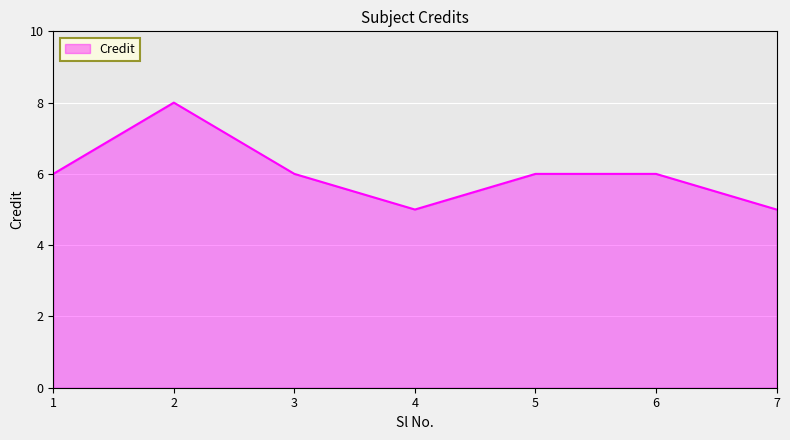

What is the smallest value displayed?

5